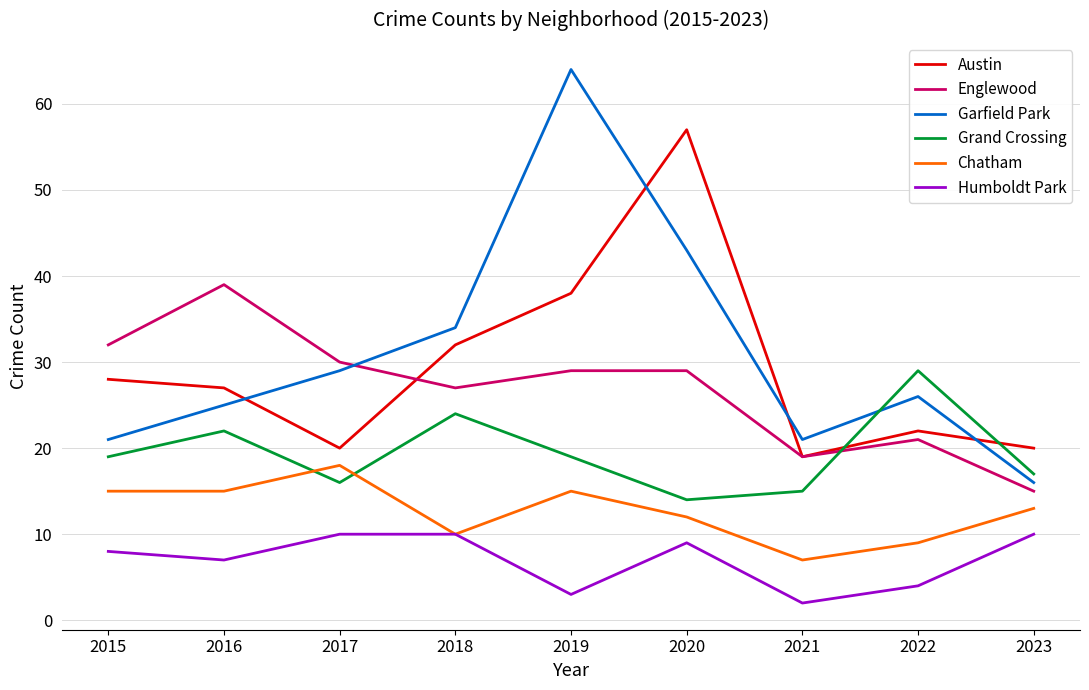

What is the sum of the Humboldt Park values at 2018 and 2017?

20